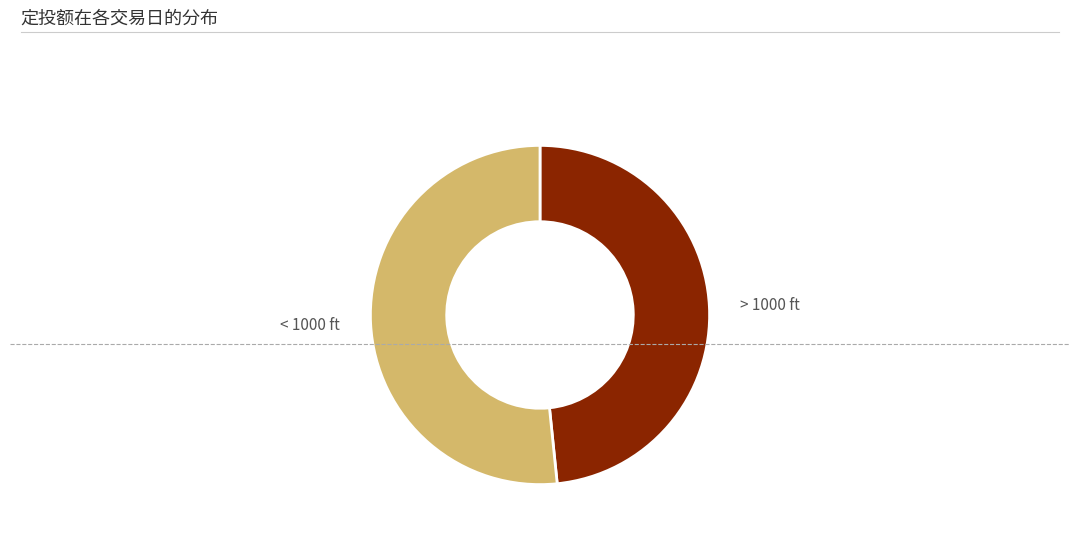

Combined, do < 1000 ft and > 1000 ft account for over 50%?

Yes